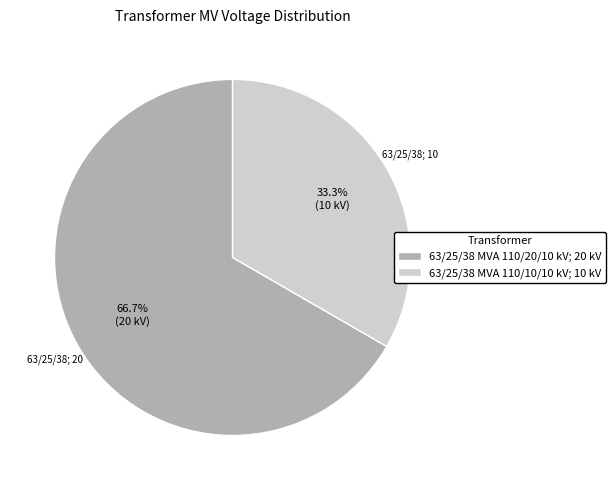

Which slice represents more than half of the pie?

63/25/38 MVA 110/20/10 kV